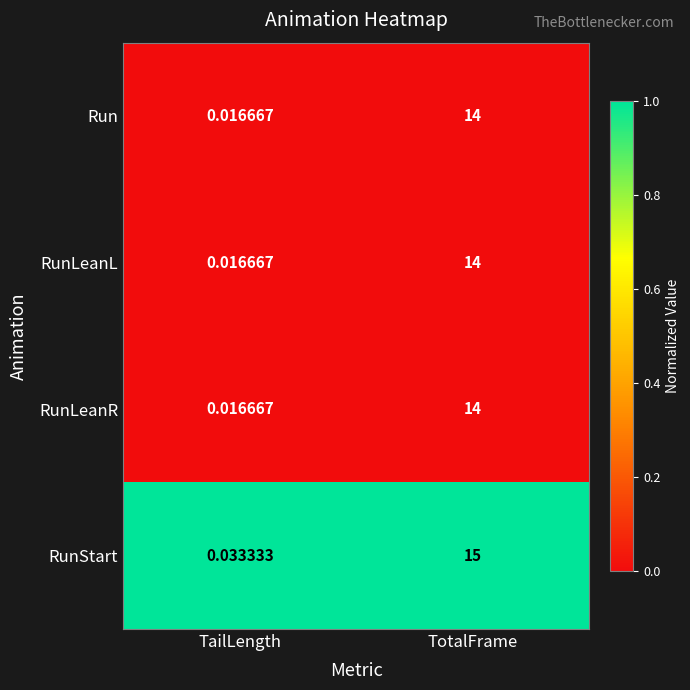

At which category is the sum across all series the highest?

TotalFrame